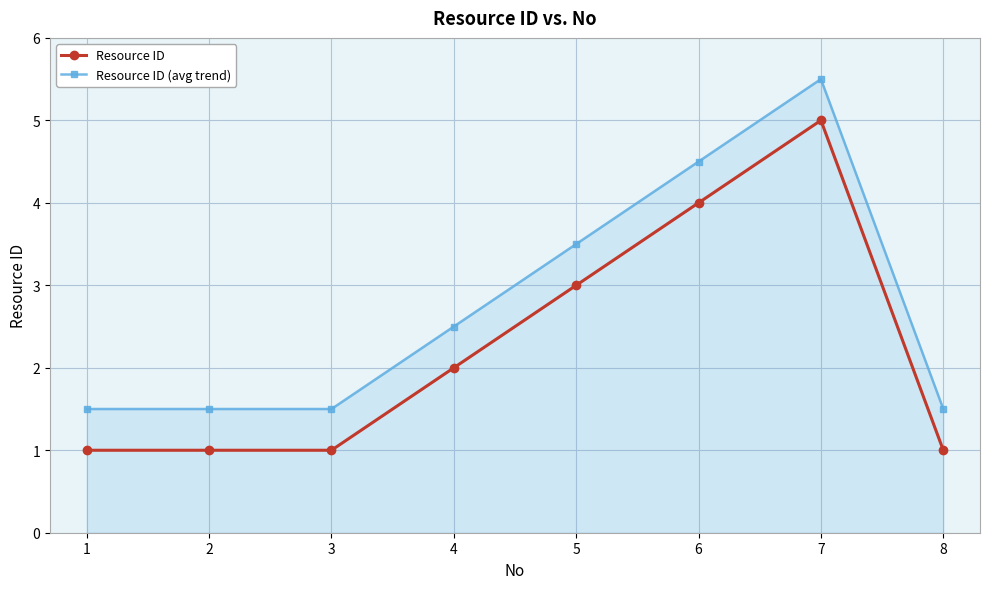

Reading right to left, transcribe all the data shown in this chart.

Resource ID: 1.0	5.0	4.0	3.0	2.0	1.0	1.0	1.0
Resource ID (avg trend): 1.5	5.5	4.5	3.5	2.5	1.5	1.5	1.5